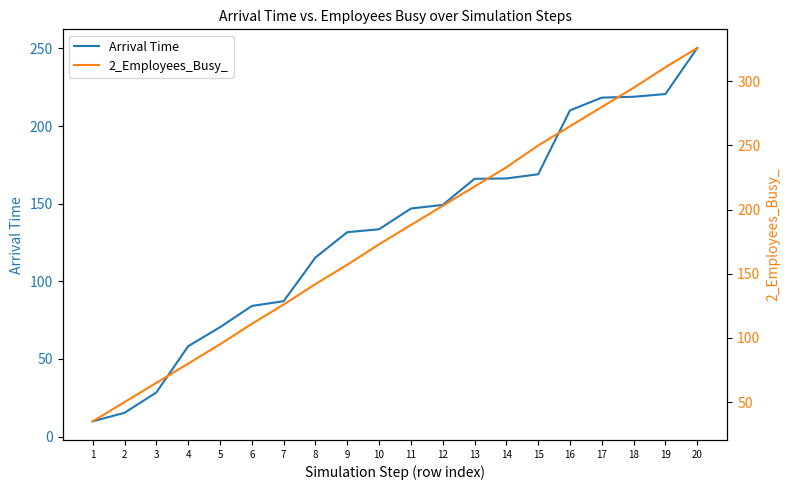

What is the sum of the Arrival Time values at 3 and 19?

249.0